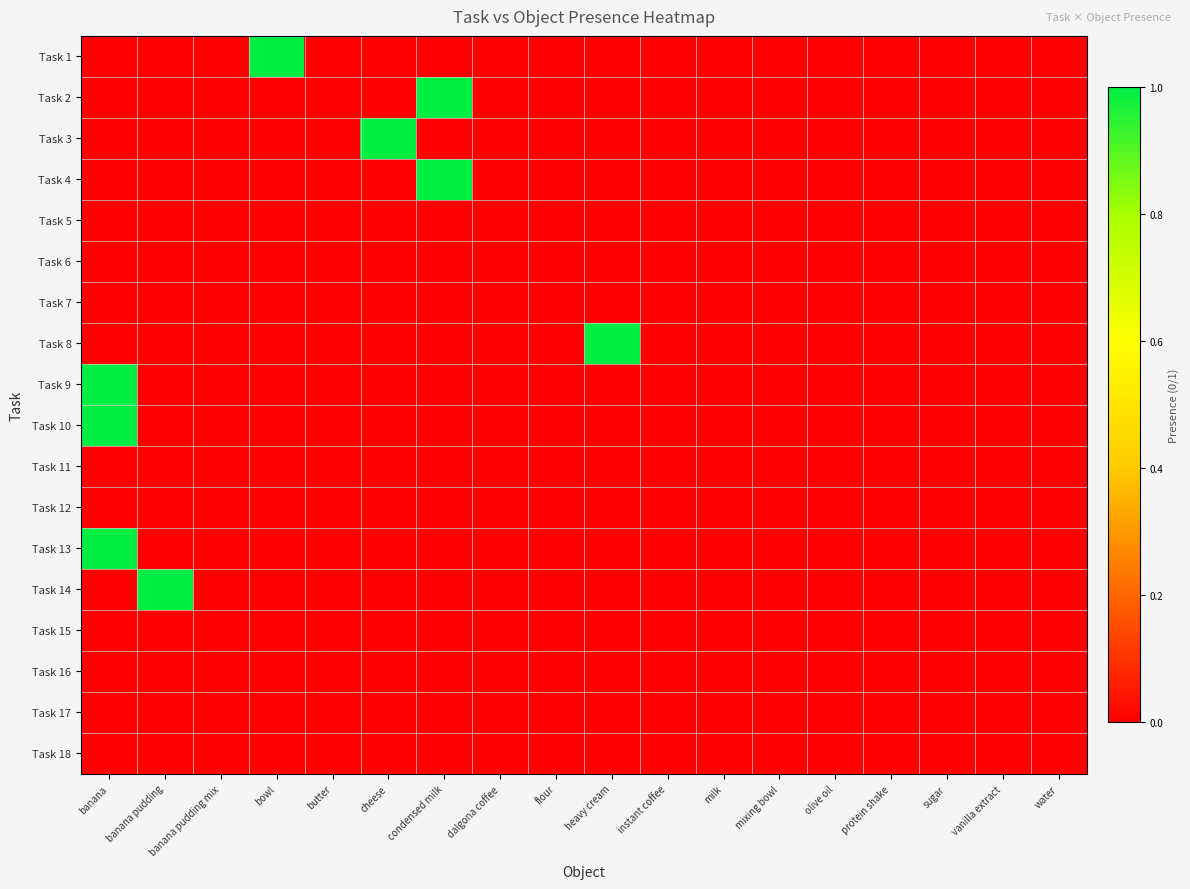

At which category is the sum across all series the highest?

banana